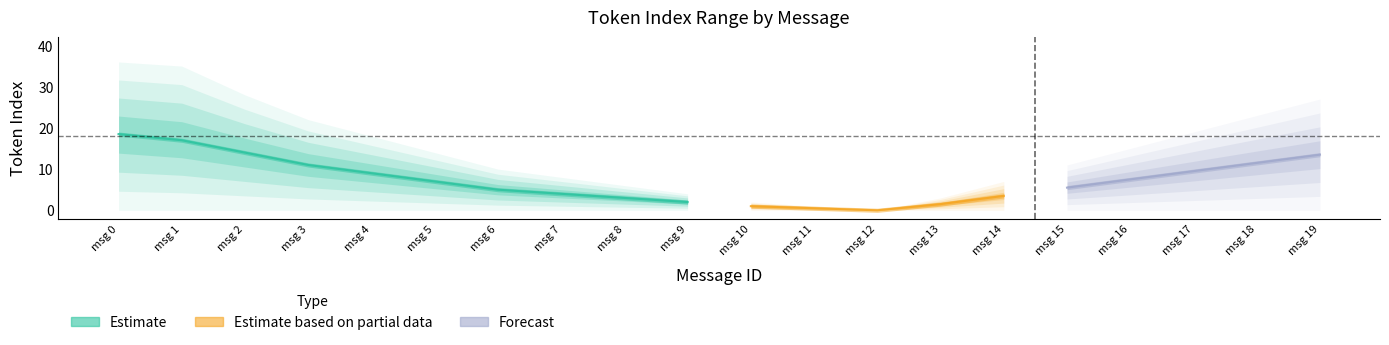

What is the difference between the mean_token_index values at 1 and 9?

15.0